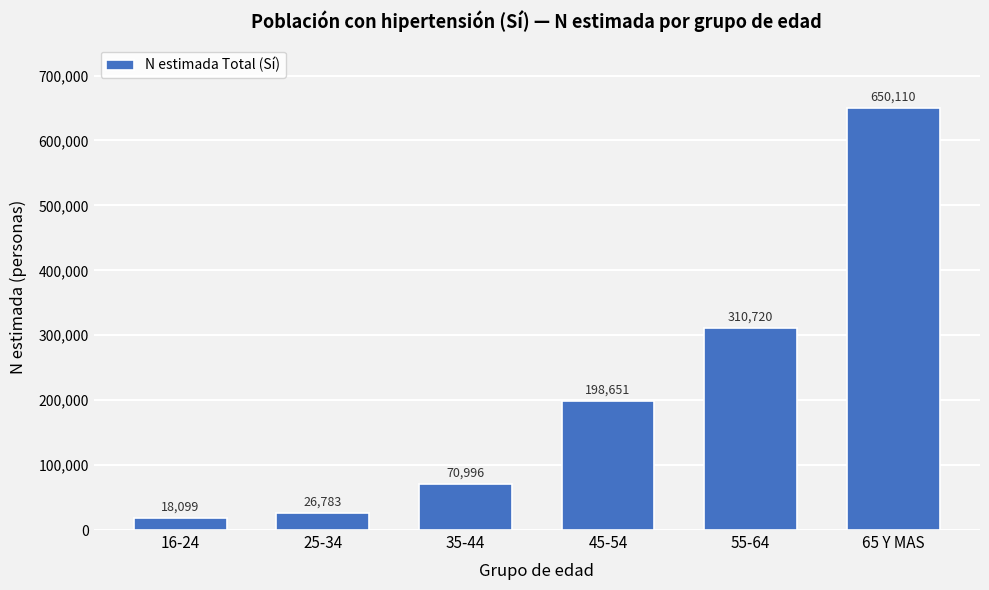

Reading left to right, list all the values displayed in this chart.

18099	26783	70996	198651	310720	650110